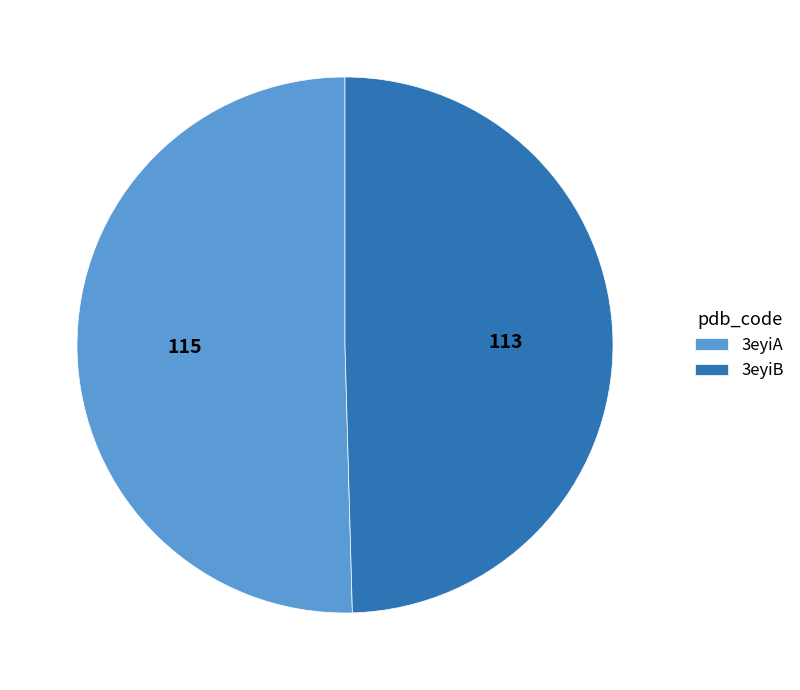

Approximately how many times larger is the value at 3eyiB compared to 3eyiA?

1.0